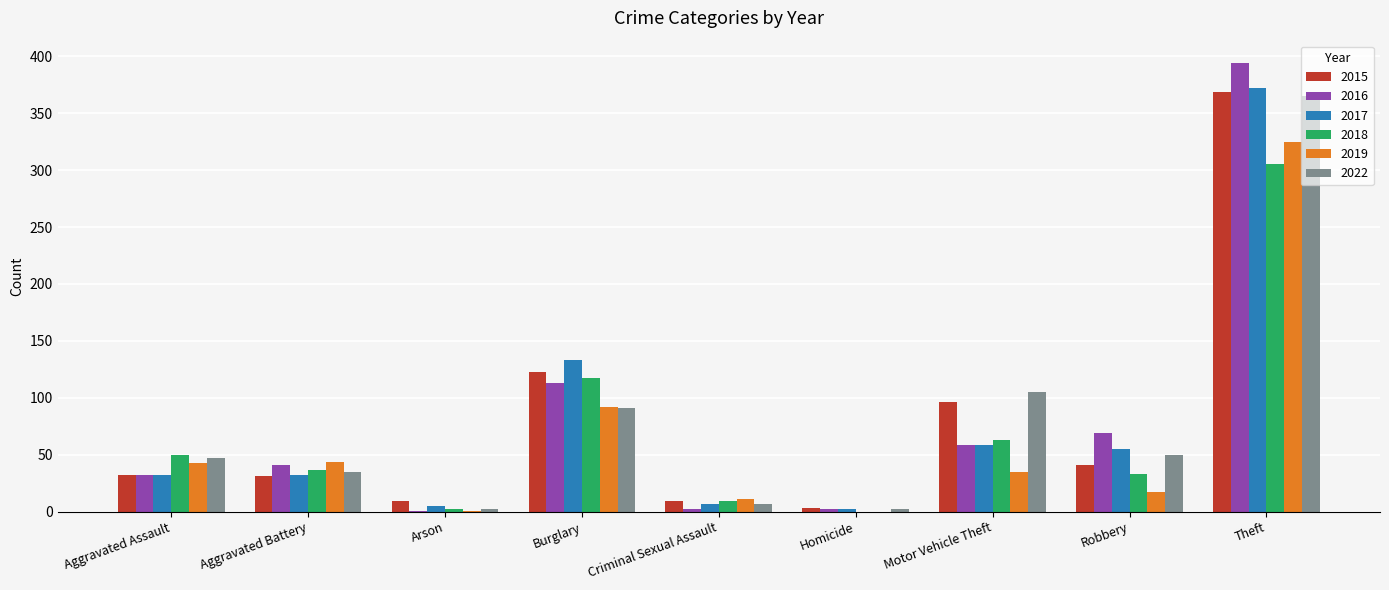

The value of 2015 at Aggravated Battery is 51. True or false?

False